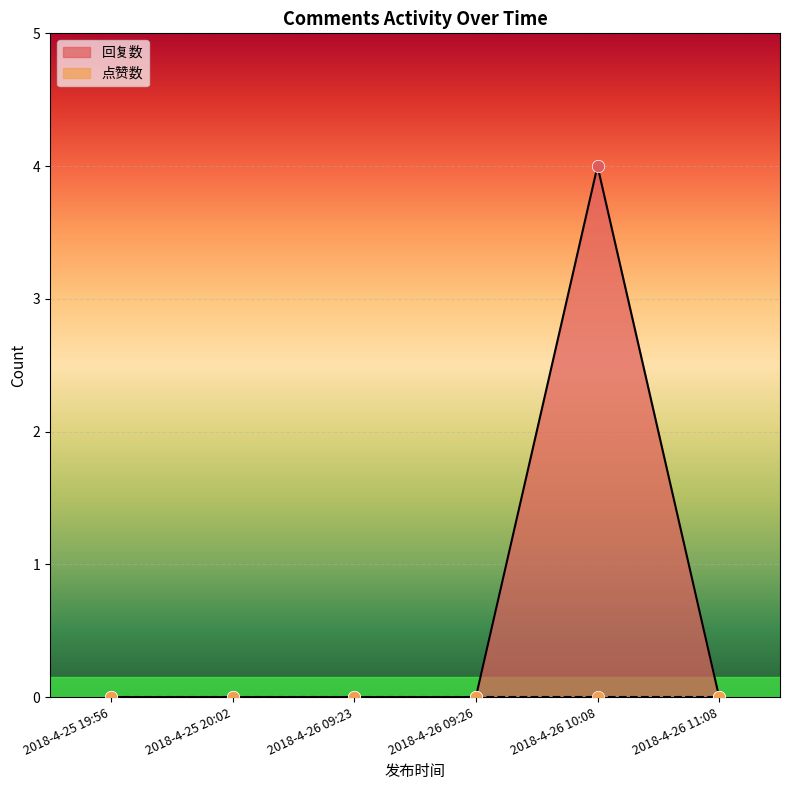

Which series contains the lowest Y value?

回复数